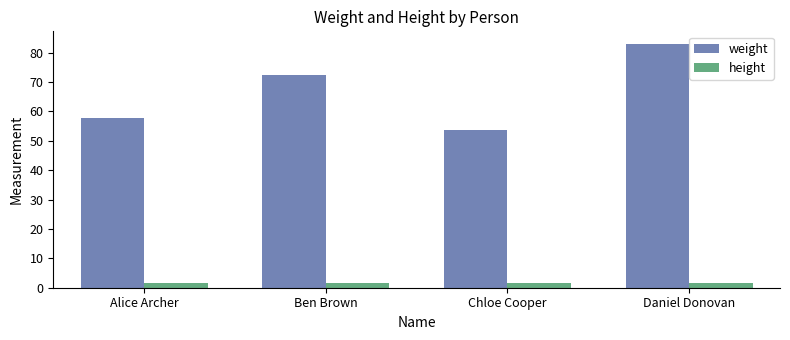

What is the difference between the second highest and minimum values in the height series?

0.2